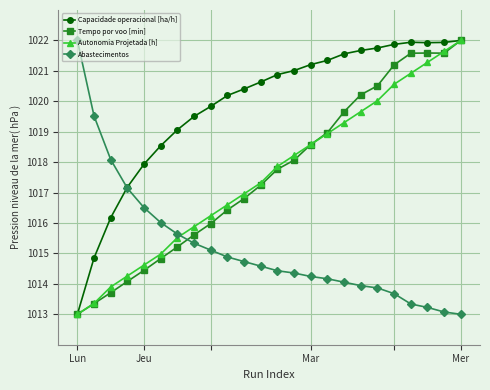

What is the maximum value shown in the chart?

1022.0